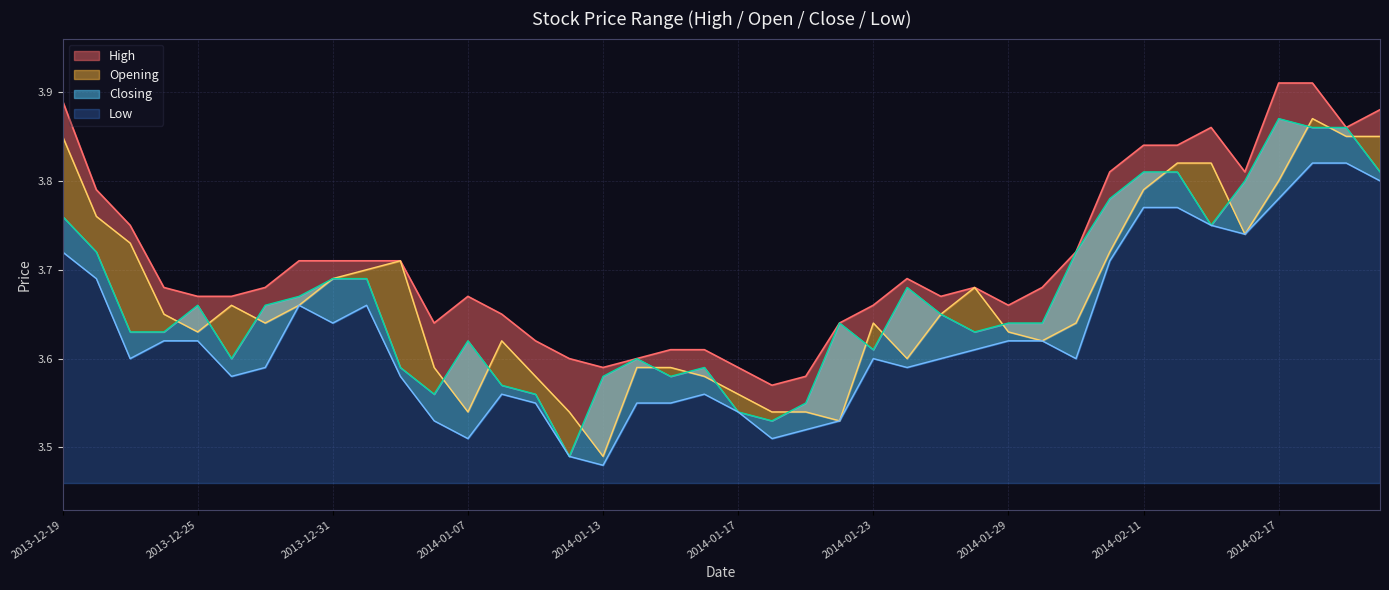

Reading right to left, transcribe all the data shown in this chart.

High: 3.9	3.9	3.9	3.9	3.8	3.9	3.8	3.8	3.8	3.7	3.7	3.7	3.7	3.7	3.7	3.7	3.6	3.6	3.6	3.6	3.6	3.6	3.6	3.6	3.6	3.6	3.6	3.7	3.6	3.7	3.7	3.7	3.7	3.7	3.7	3.7	3.7	3.8	3.8	3.9
Opening: 3.9	3.9	3.9	3.8	3.7	3.8	3.8	3.8	3.7	3.6	3.6	3.6	3.7	3.6	3.6	3.6	3.5	3.5	3.5	3.6	3.6	3.6	3.6	3.5	3.5	3.6	3.6	3.5	3.6	3.7	3.7	3.7	3.7	3.6	3.7	3.6	3.6	3.7	3.8	3.9
Closing: 3.8	3.9	3.9	3.9	3.8	3.8	3.8	3.8	3.8	3.7	3.6	3.6	3.6	3.6	3.7	3.6	3.6	3.5	3.5	3.5	3.6	3.6	3.6	3.6	3.5	3.6	3.6	3.6	3.6	3.6	3.7	3.7	3.7	3.7	3.6	3.7	3.6	3.6	3.7	3.8
Low: 3.8	3.8	3.8	3.8	3.7	3.8	3.8	3.8	3.7	3.6	3.6	3.6	3.6	3.6	3.6	3.6	3.5	3.5	3.5	3.5	3.6	3.5	3.5	3.5	3.5	3.5	3.6	3.5	3.5	3.6	3.7	3.6	3.7	3.6	3.6	3.6	3.6	3.6	3.7	3.7